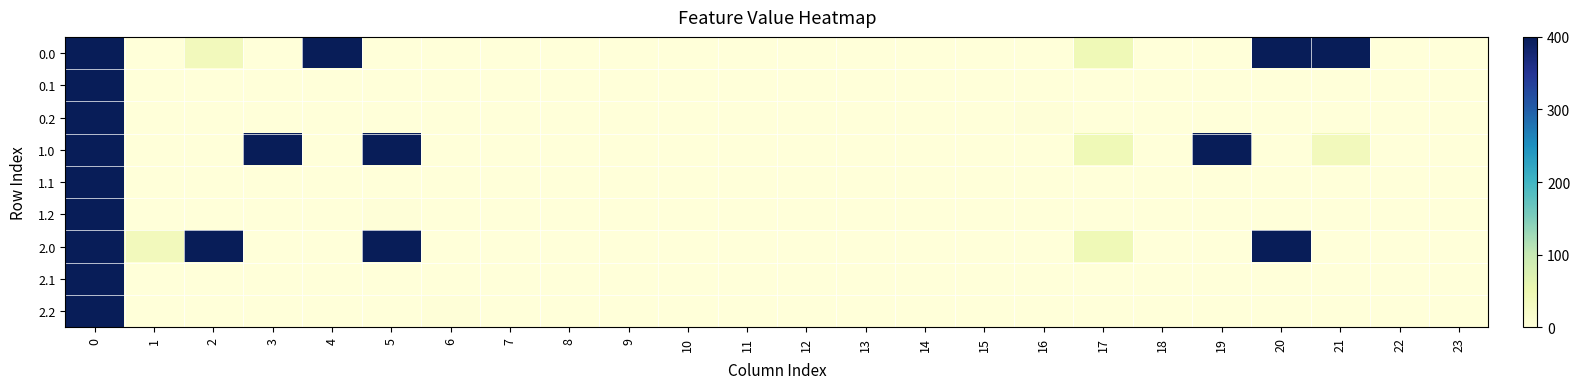

What is the total value across all series at 17?

130.5